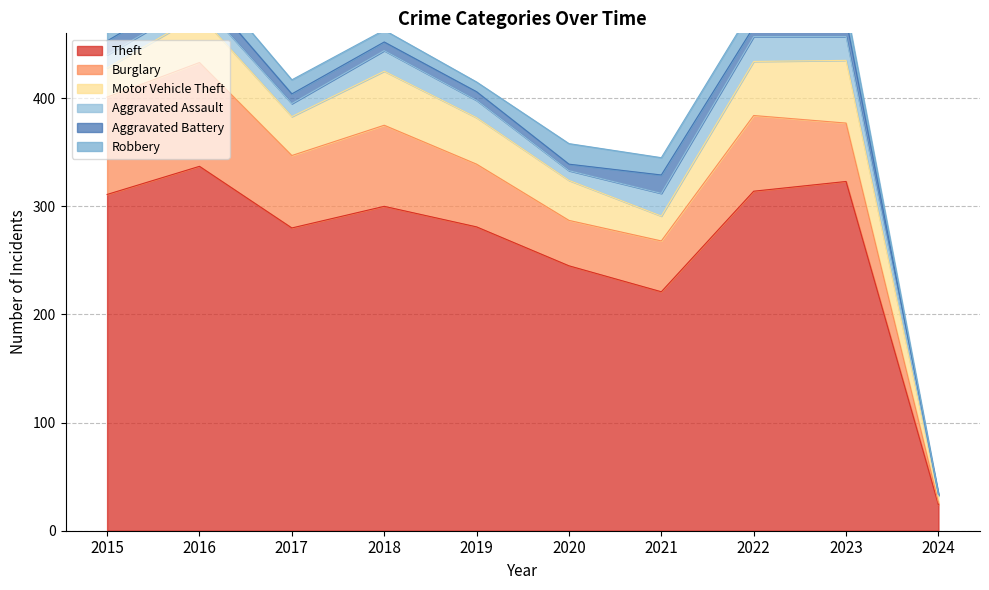

Is it true that Aggravated Assault equals 4 at 2020?

False